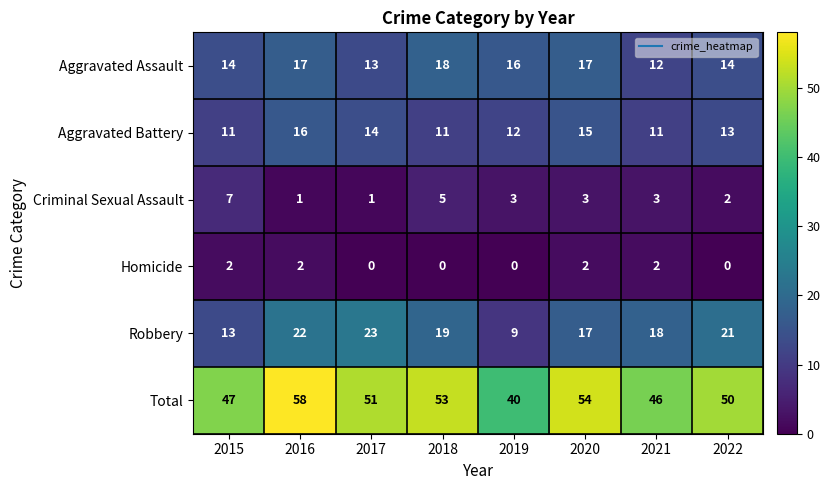

Is it true that Aggravated Battery equals 3 at 2015?

False